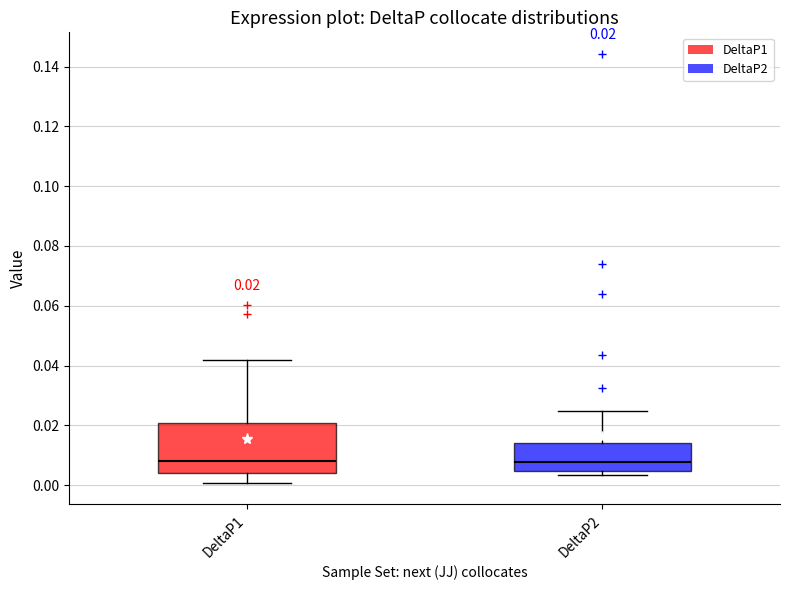

Which box is the tallest, from its lower edge to its upper edge?

DeltaP1